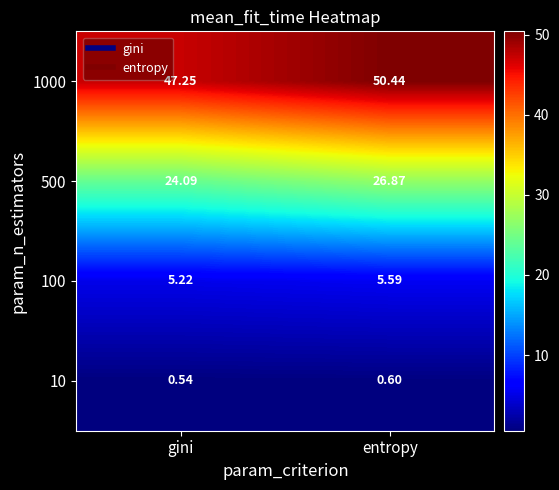

What is the difference between the highest and lowest values at entropy?

49.8